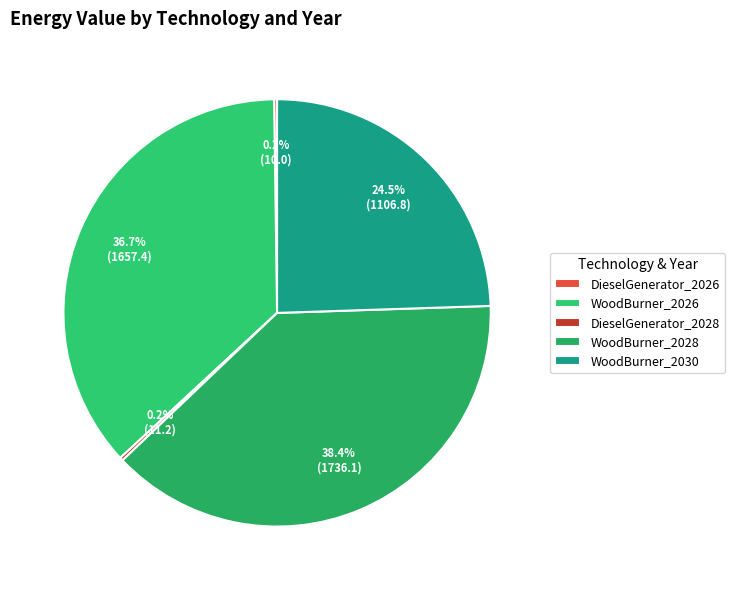

How many slices are in this pie chart?

5